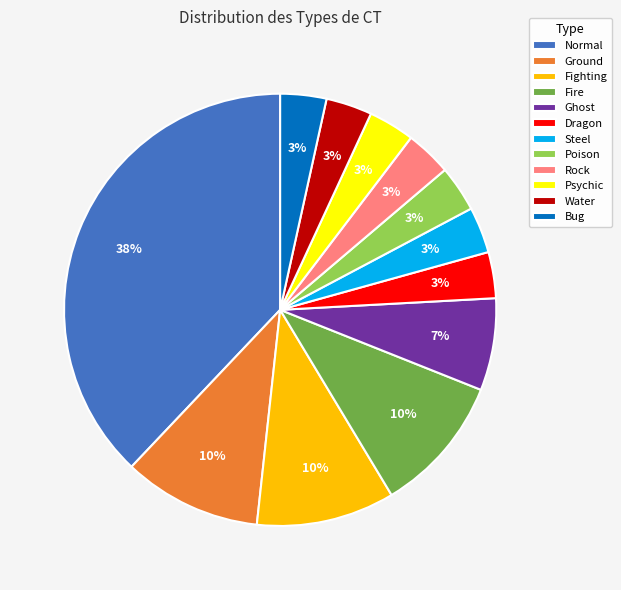

To the nearest percent, what is the difference between the Fighting and Bug slice percentages?

7%